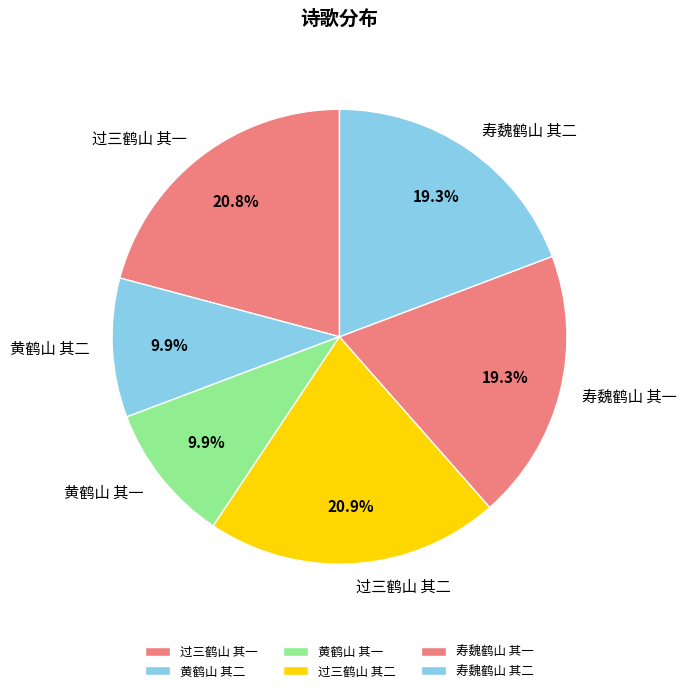

Between 黄鹤山 其一 and 寿魏鹤山 其一, which is larger?

寿魏鹤山 其一